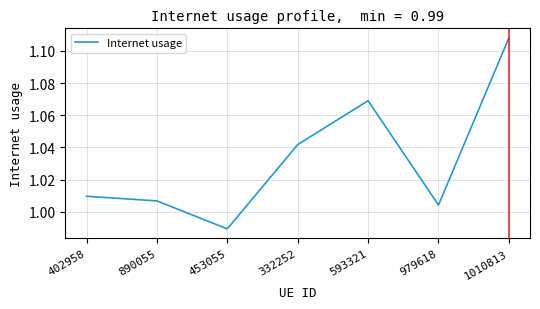

Which category has the highest value across all series?

1010813